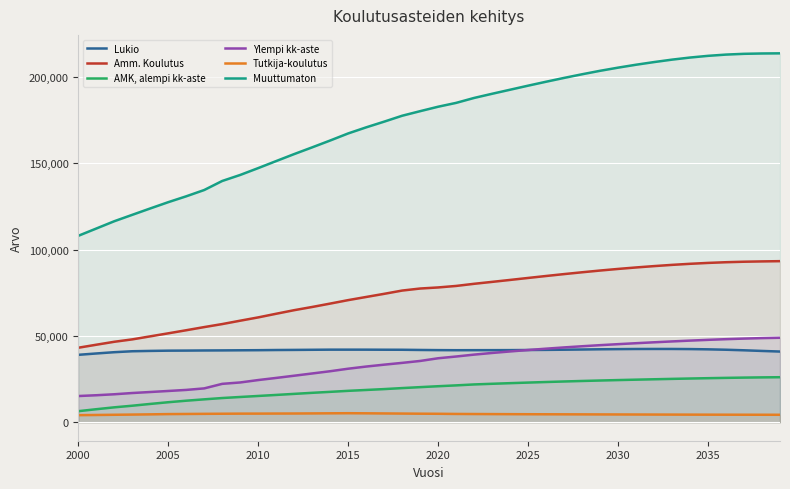

Which category has the lowest value in the Lukio series?

2000